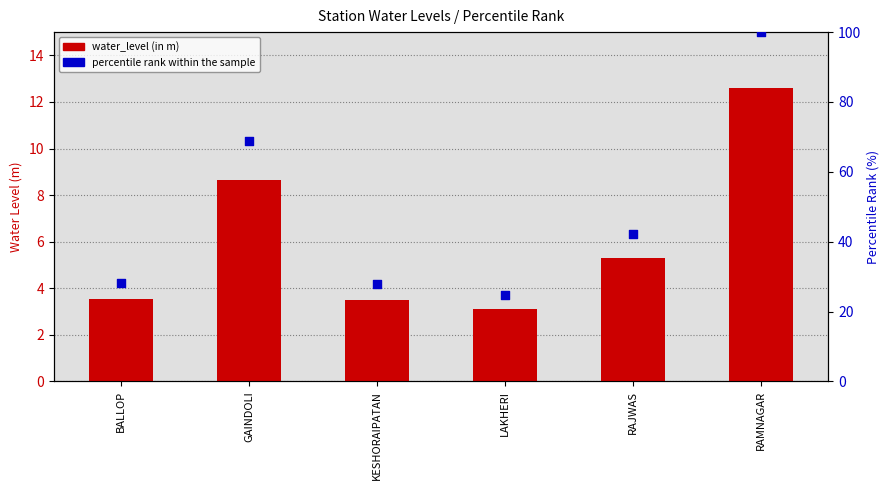

Which series reaches the maximum Y coordinate?

percentile rank within the sample